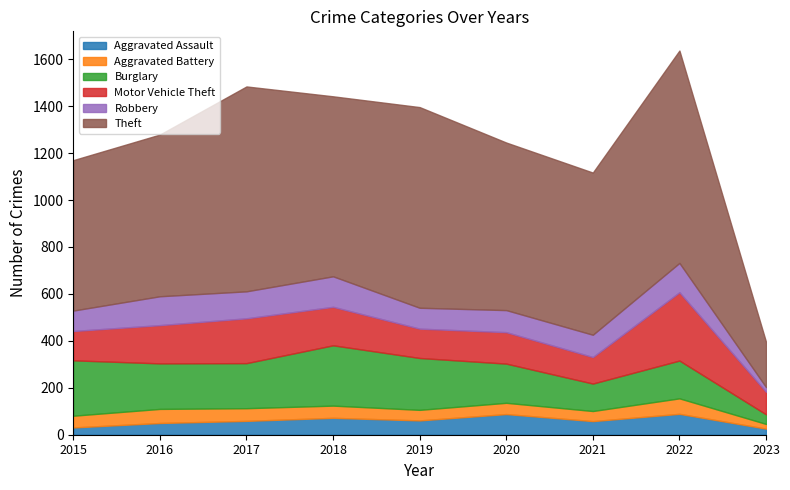

True or false: Theft and Aggravated Assault cross at least once.

False